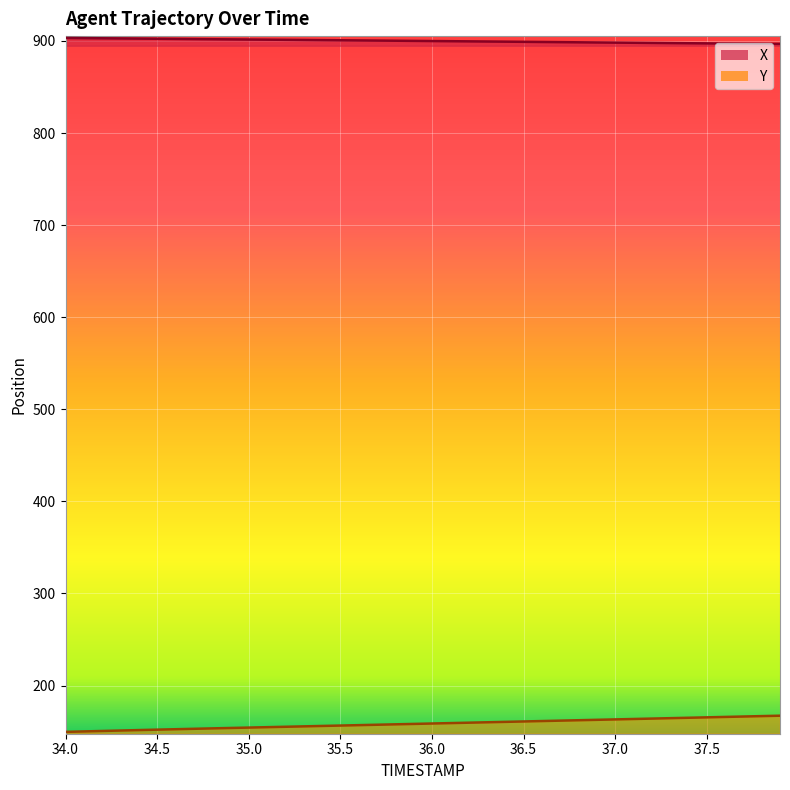

True or false: X and Y cross at least once.

False